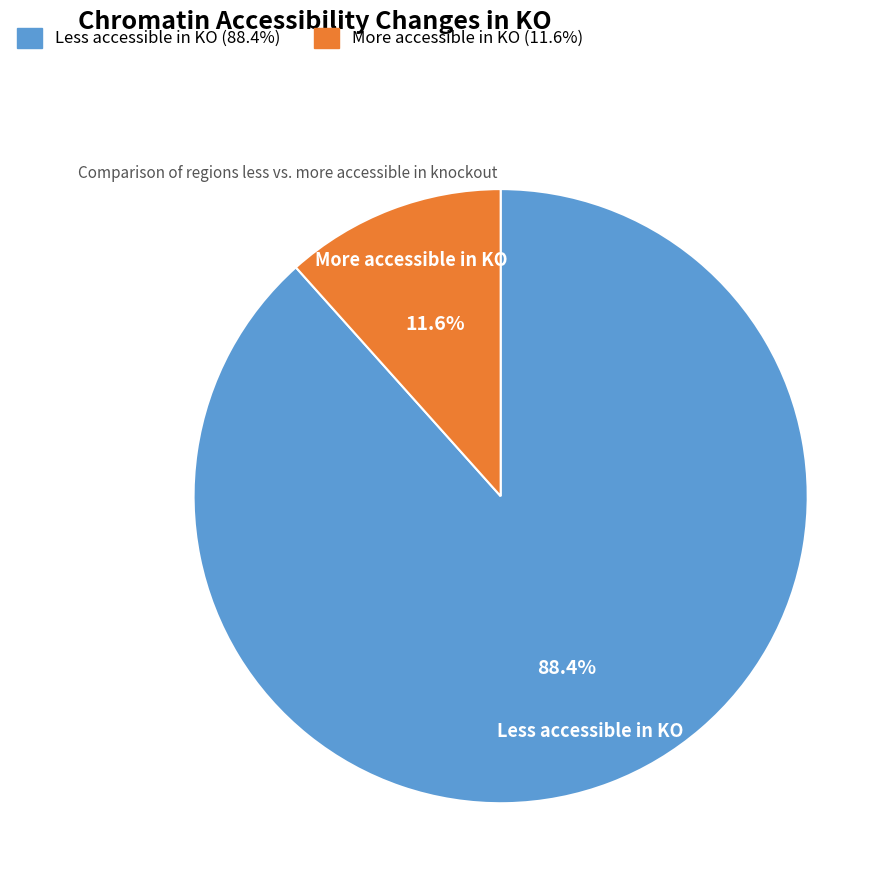

Combined, what portion of the pie is Less accessible in KO and More accessible in KO?

100.0%